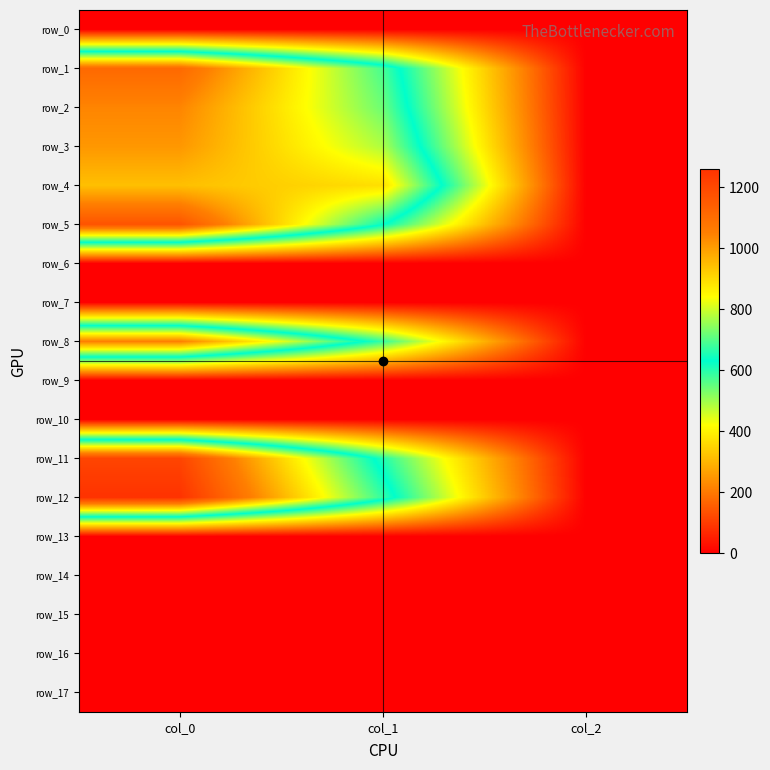

Is the value of row_6 at col_2 greater than the value of row_4 at col_0?

No